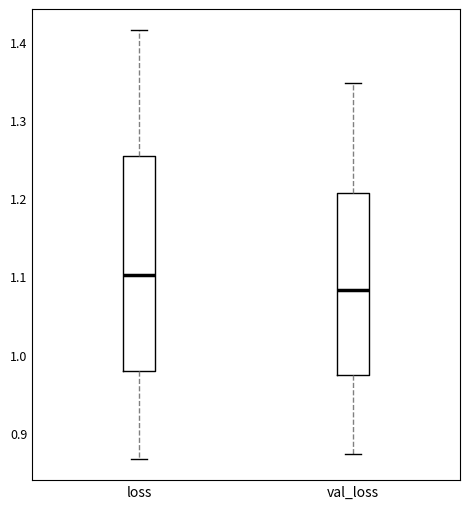

Reading left to right, transcribe this box plot: for each box, give where its median line is, the range the box spans, and where its two whiskers end, as read against the y-axis. The values are not printed on the chart, so give them approximately, as read against the axis.

loss: median 1.10, box 0.98 to 1.25, whiskers 0.87 to 1.41
val_loss: median 1.08, box 0.97 to 1.21, whiskers 0.87 to 1.35